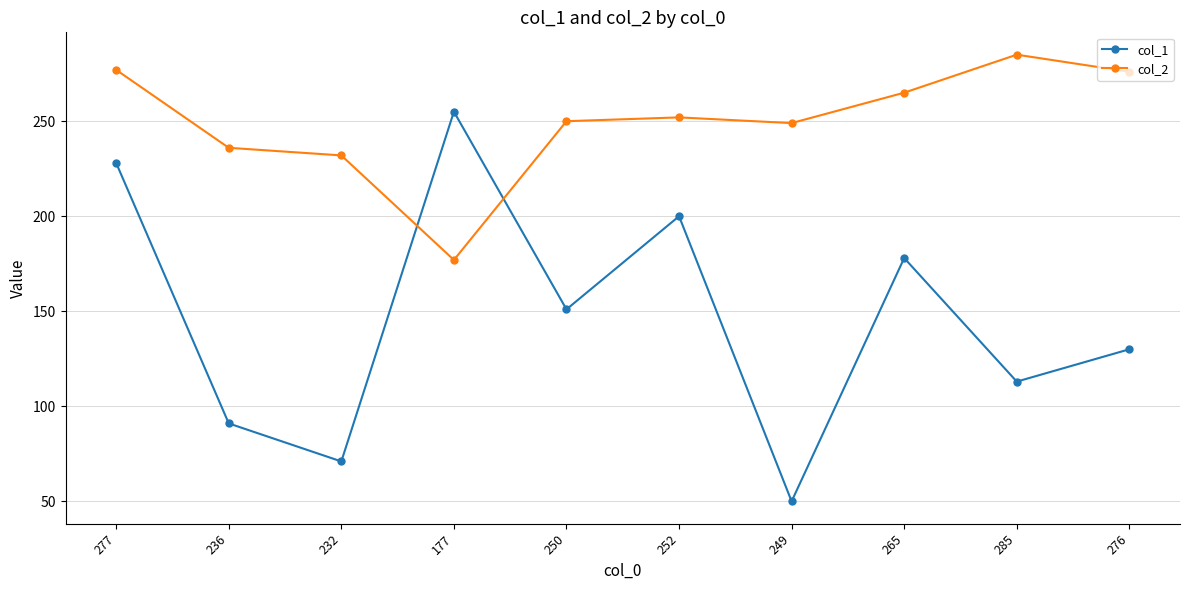

What are all the series names shown in the legend?

col_1, col_2